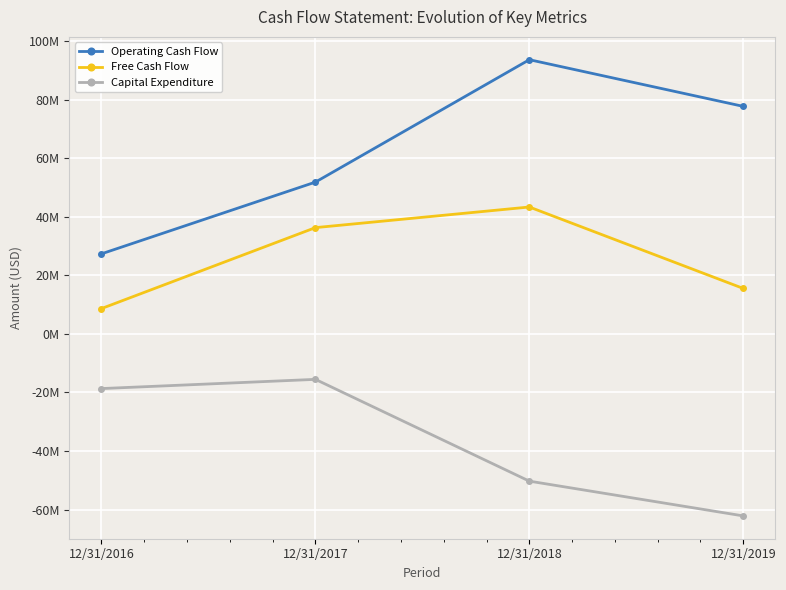

Which category has the highest value in the Free Cash Flow series?

12/31/2018